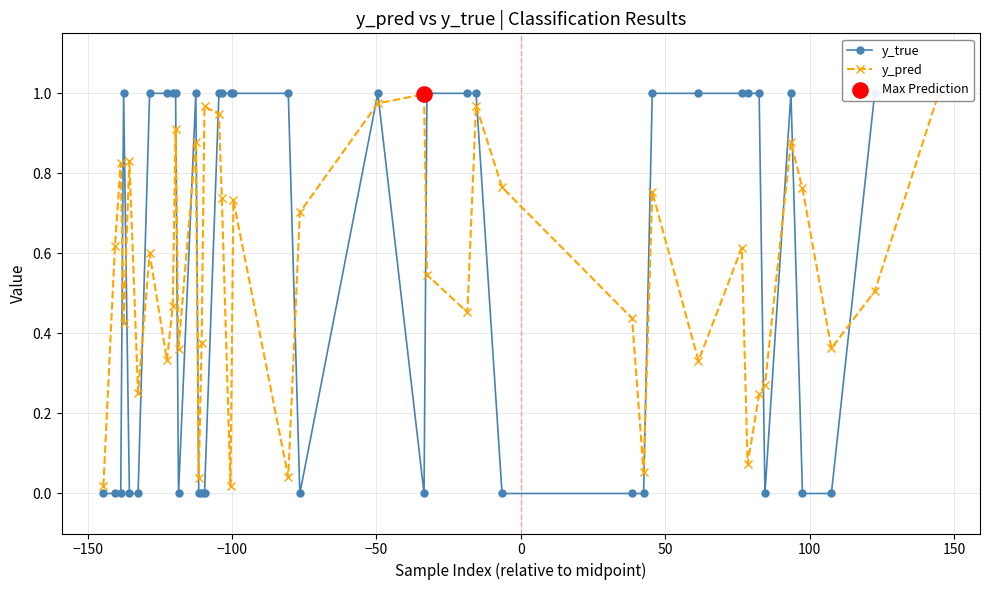

True or false: y_pred has more than 1 points higher than both neighbors.

True